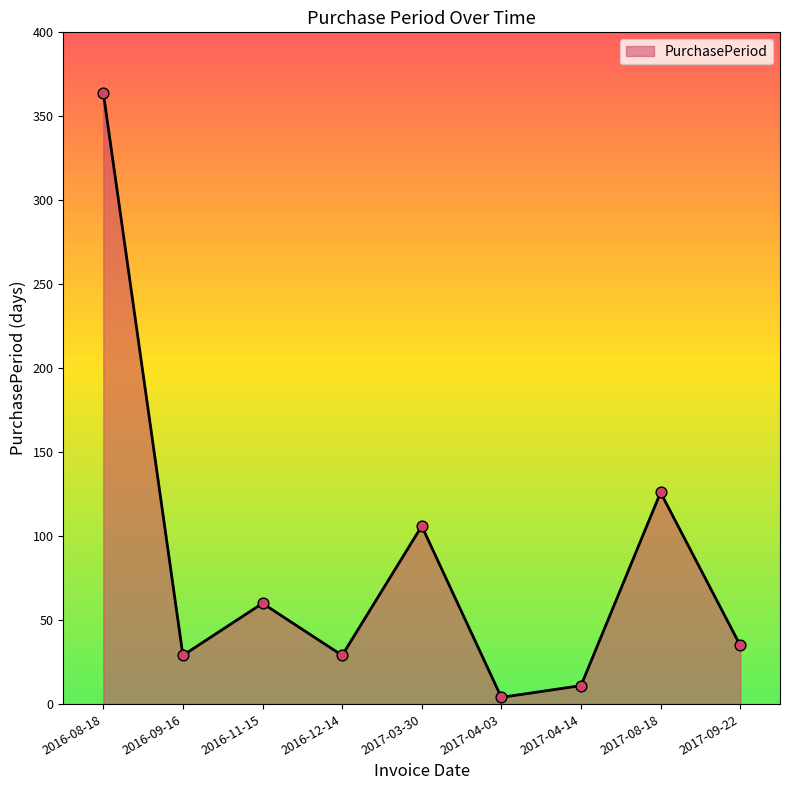

What is the change in value from 2016-12-14 to 2017-08-18?

+97